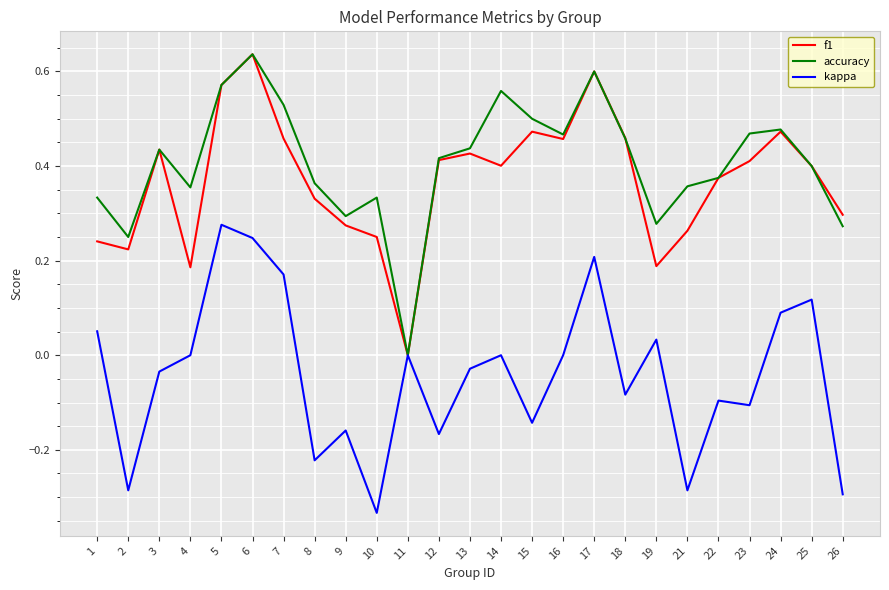

What is the sum of the f1 values at 24 and 4?

0.7